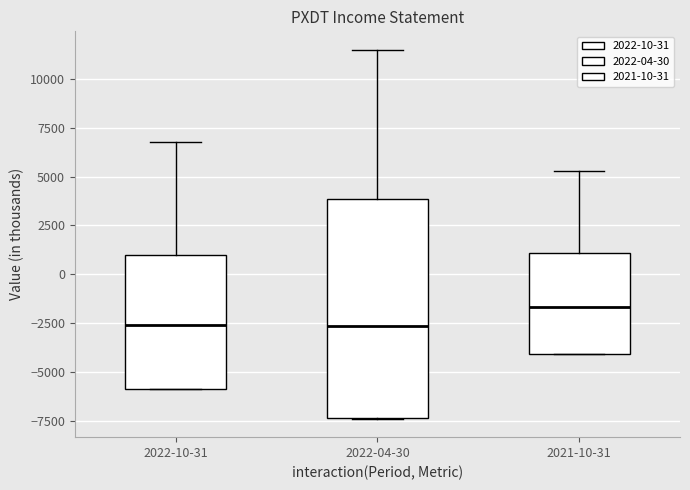

Where is the upper edge of the box for 2022-04-30 on the y-axis? The values are not printed on the chart, so give them approximately, as read against the axis.

4000